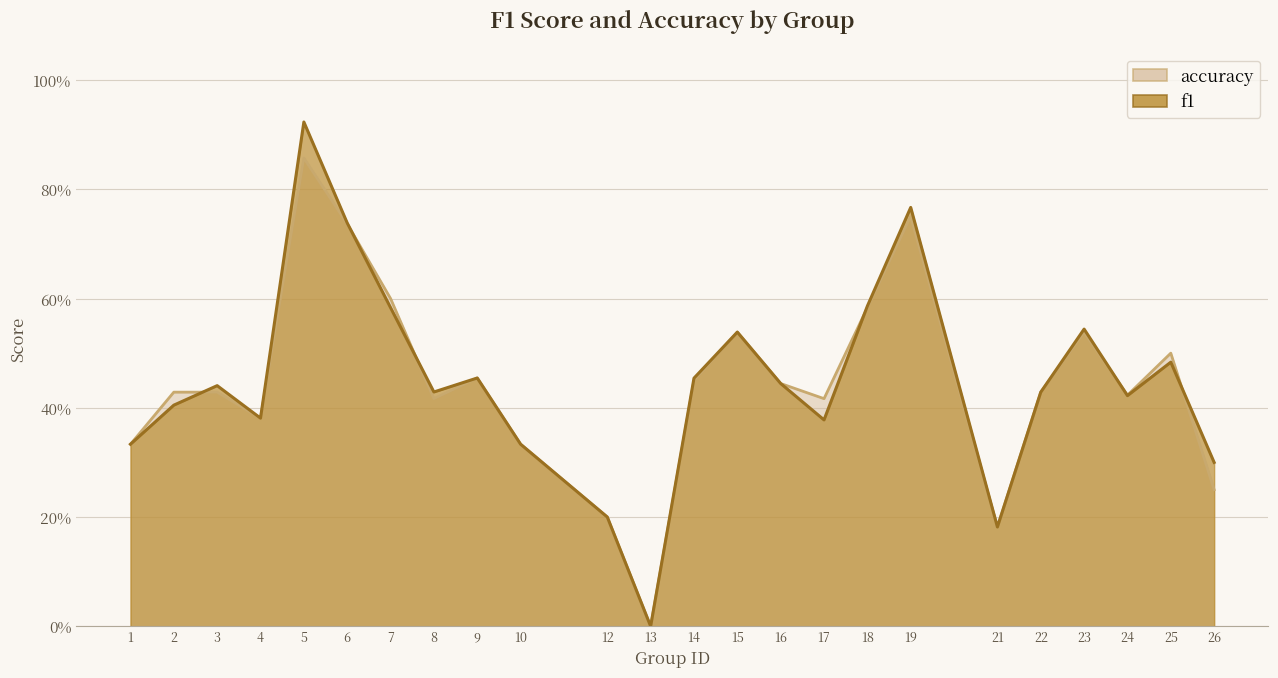

Is it true that f1 equals 0.4 at 17?

True